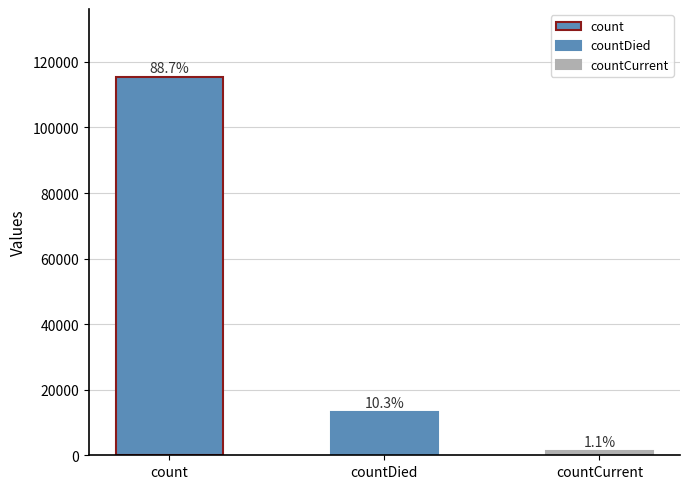

How many data points are less than 13343?

1